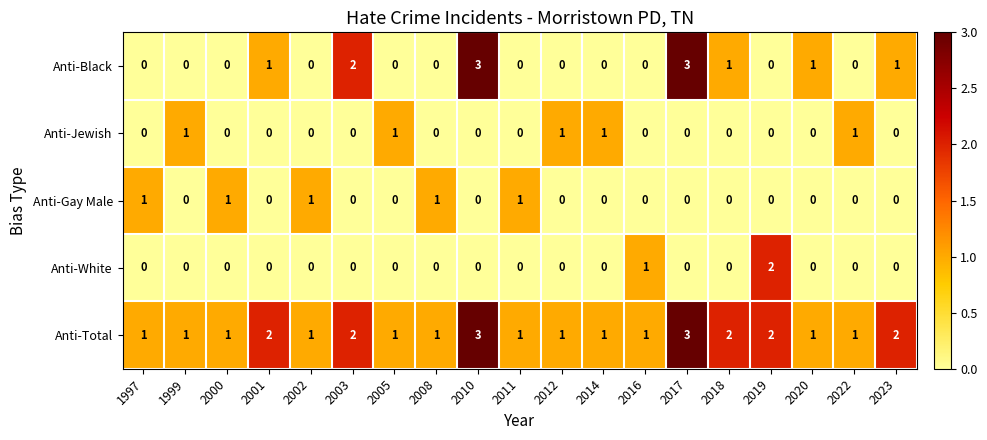

The Anti-Jewish series shows 2 at 2022. True or false?

False